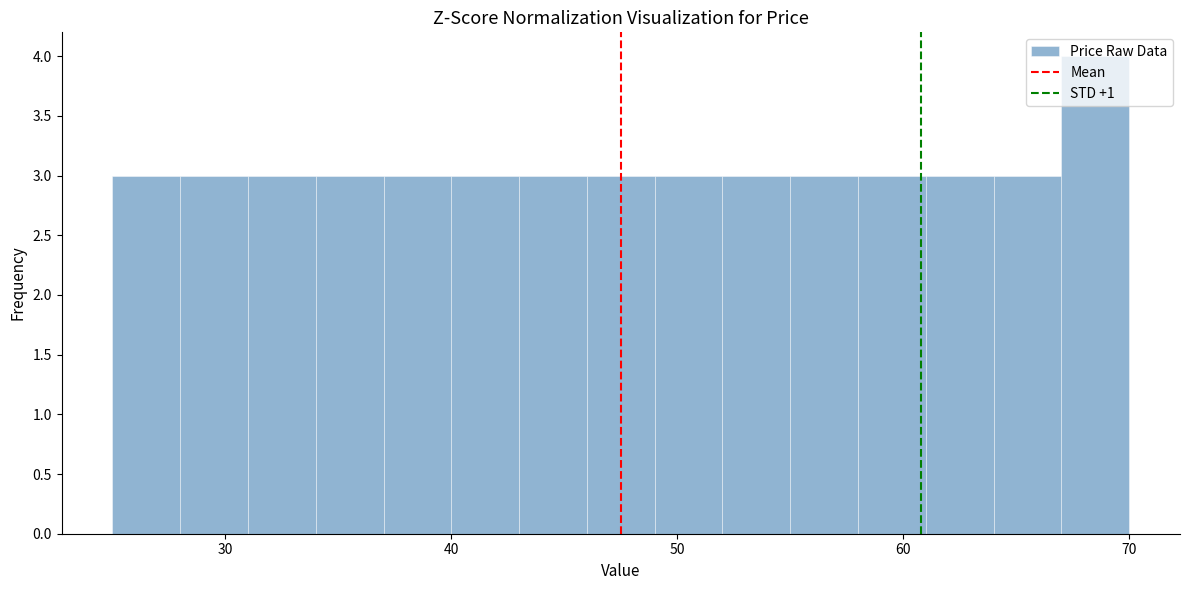

Read against the x-axis, roughly where is the centre of the tallest bar?

69